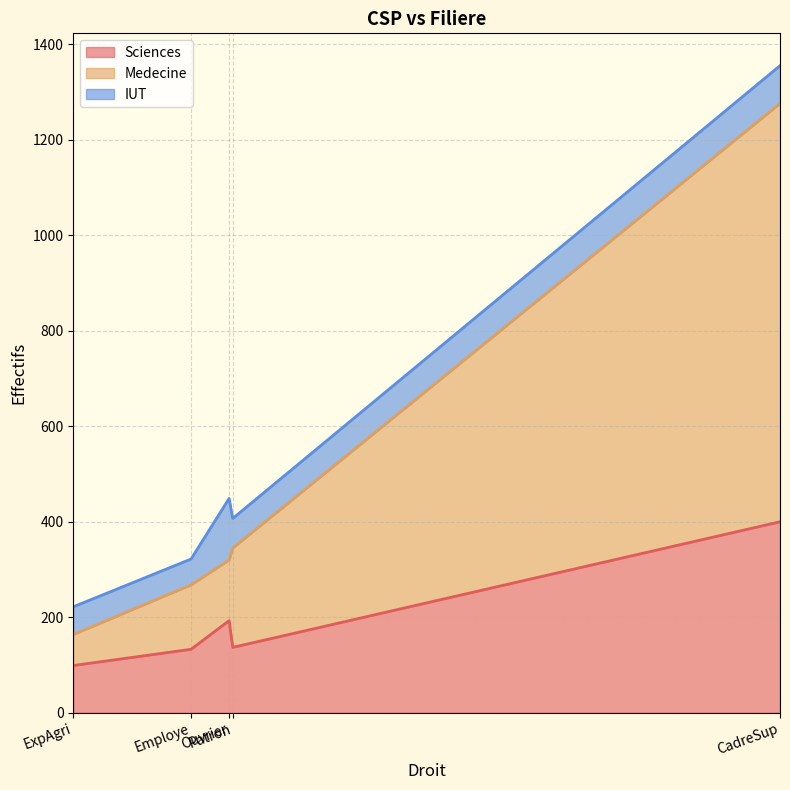

At how many categories does at least one series exceed 658?

1